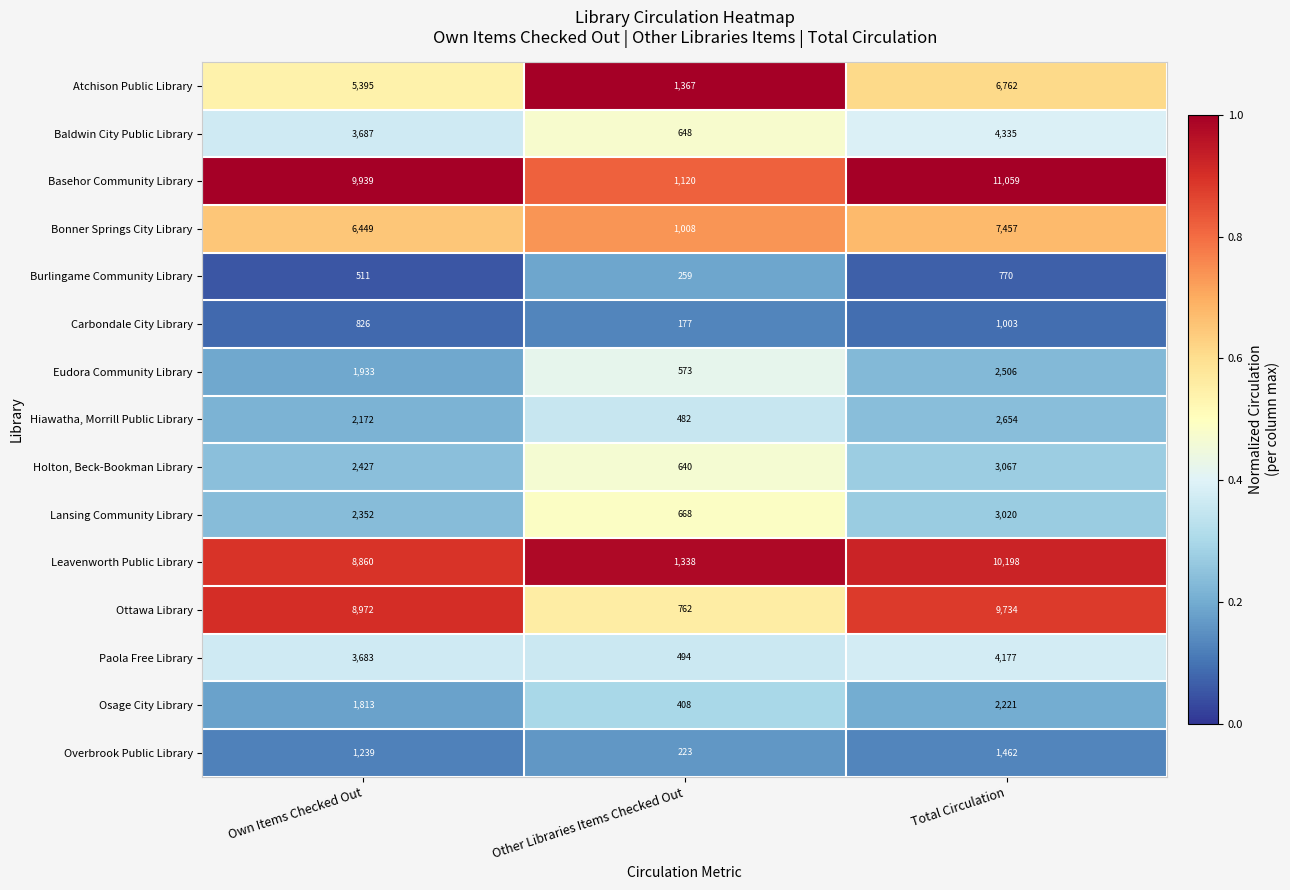

The value of Burlingame Community Library at Other Libraries Items Checked Out is 259. True or false?

True